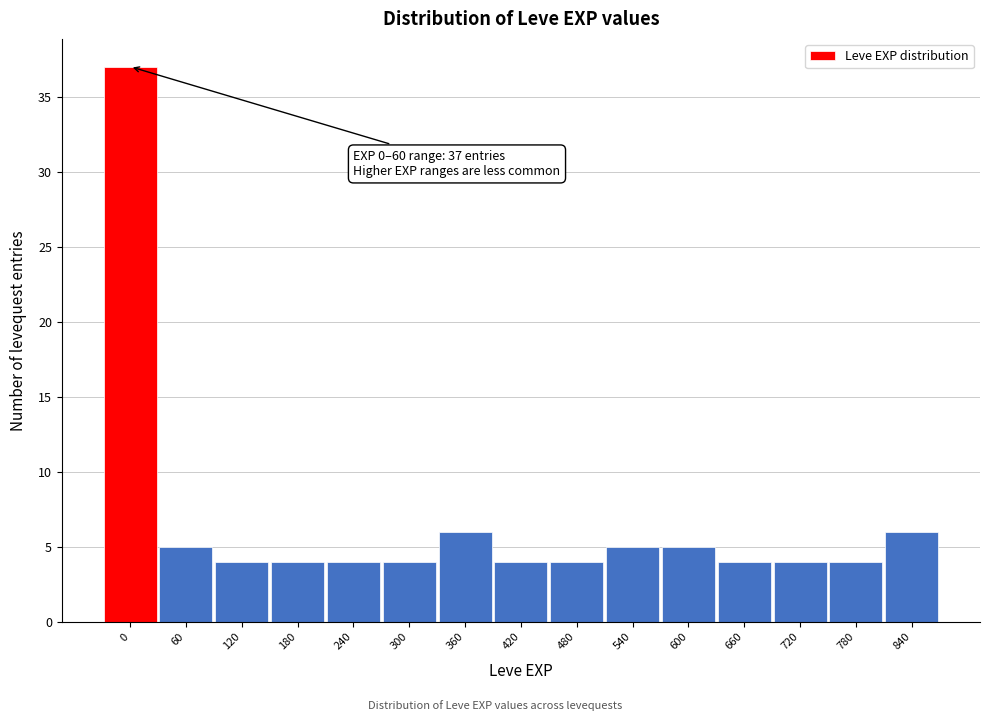

Reading left to right, extract all data points from this chart.

0=37	60=5	120=4	180=4	240=4	300=4	360=6	420=4	480=4	540=5	600=5	660=4	720=4	780=4	840=6